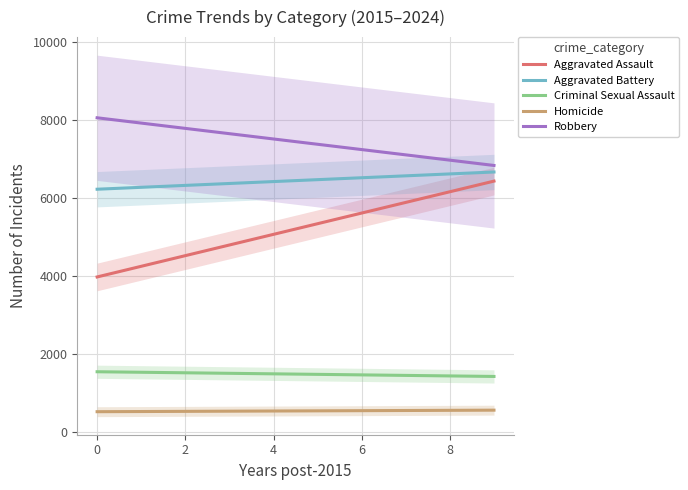

How many lines are shown in the chart?

5